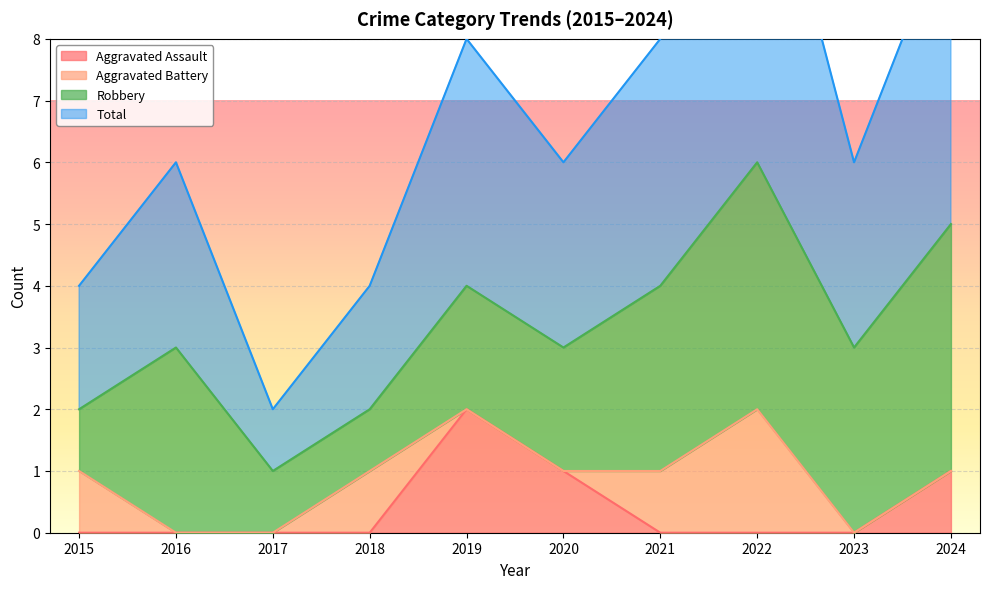

The value of Aggravated Assault at 2024 is 1. True or false?

True